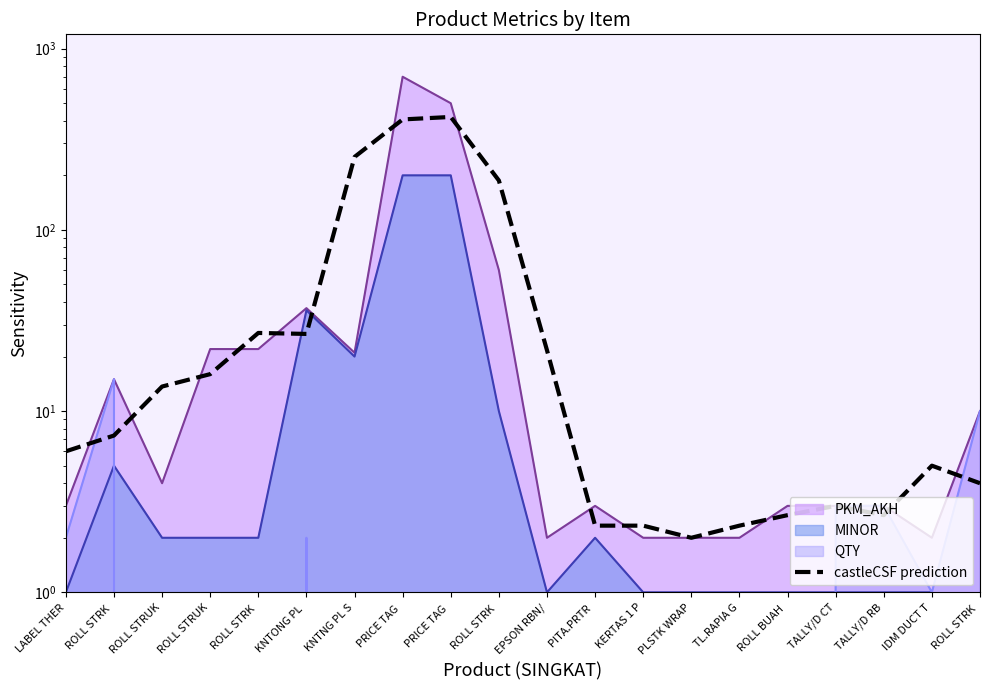

What is the sum of the values at KNTNG PL S and TALLY/D RB?

255.3